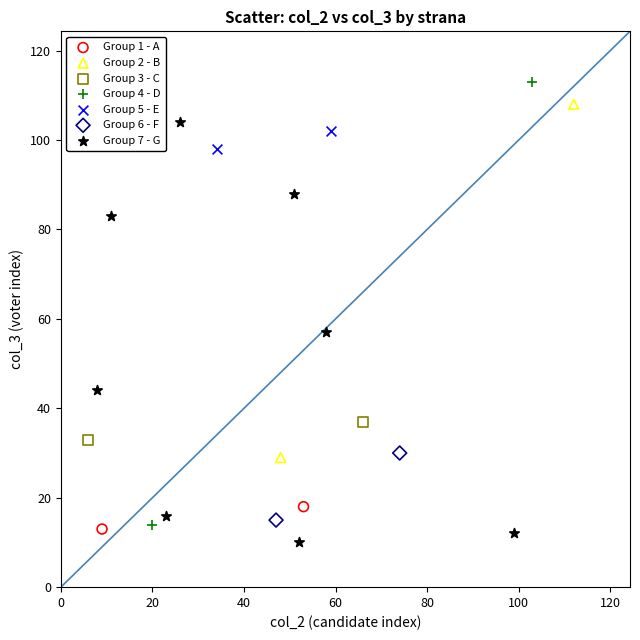

Which series has the widest spread of Y values?

Group 4 - D